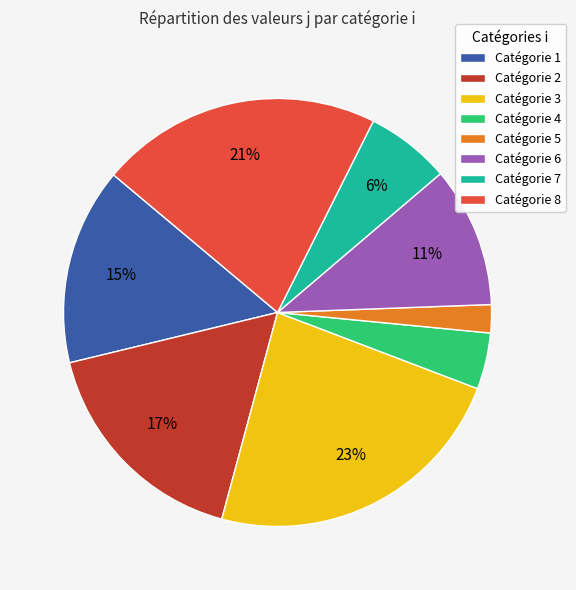

Combined, do Catégorie 1 and Catégorie 2 account for over 50%?

No